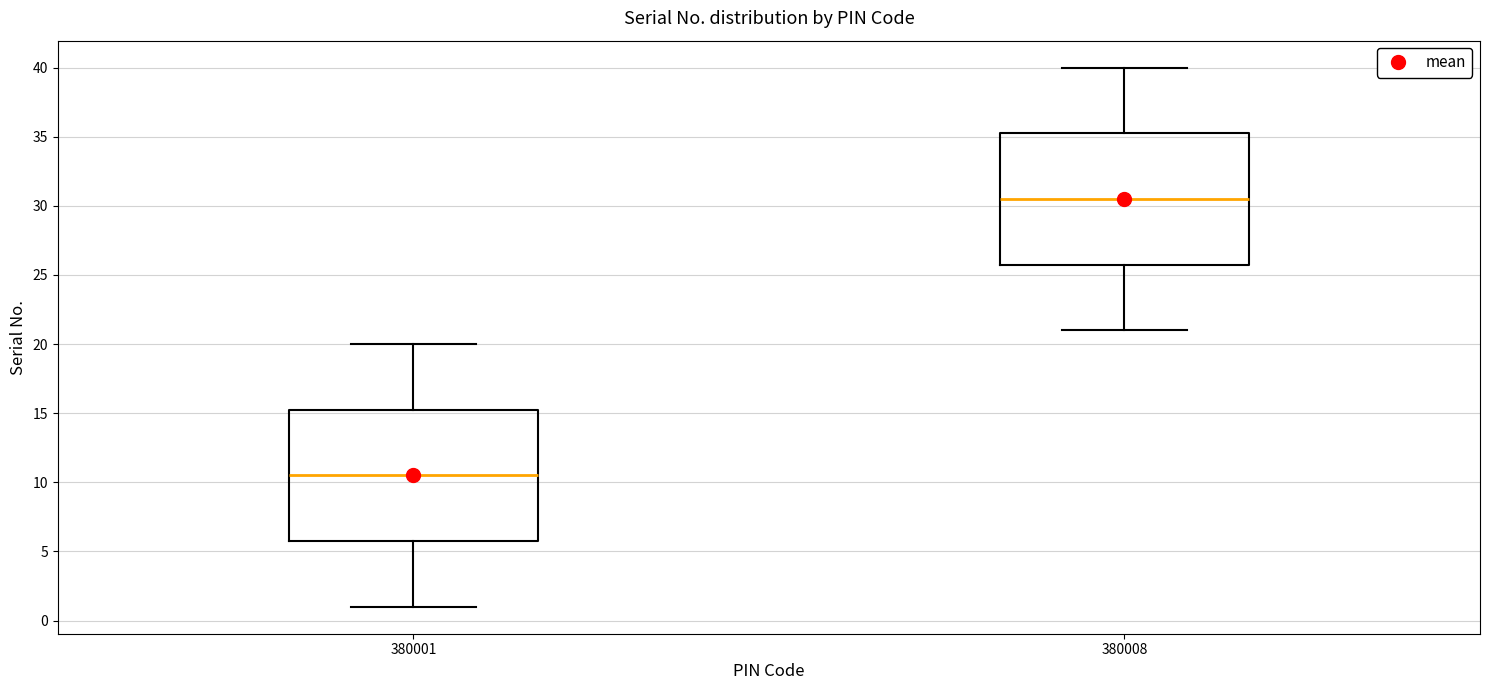

Reading left to right, read every box against the y-axis: the position of its median line, the range the box covers, and the ends of its whiskers. The values are not printed on the chart, so give them approximately, as read against the axis.

380001: median 10.5, box 6.0 to 15.5, whiskers 1.0 to 20.0
380008: median 30.5, box 26.0 to 35.5, whiskers 21.0 to 40.0